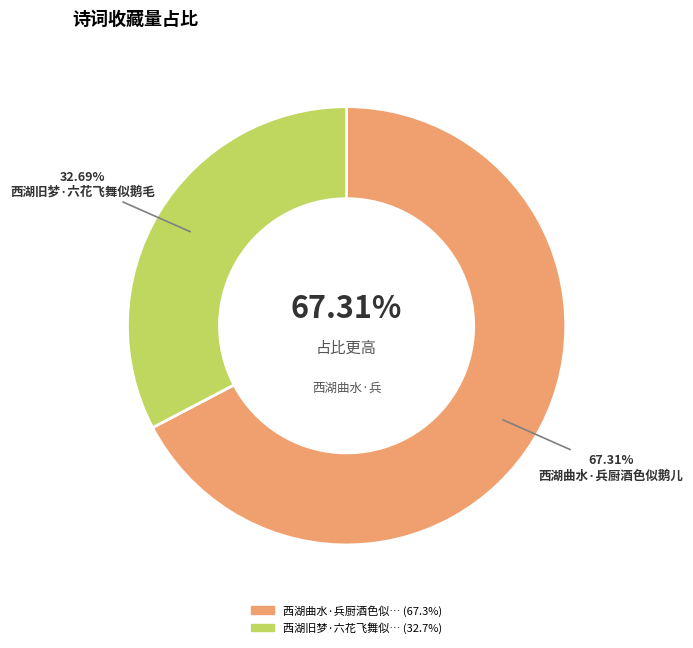

What is the majority slice?

西湖曲水·兵厨酒色似鹅儿